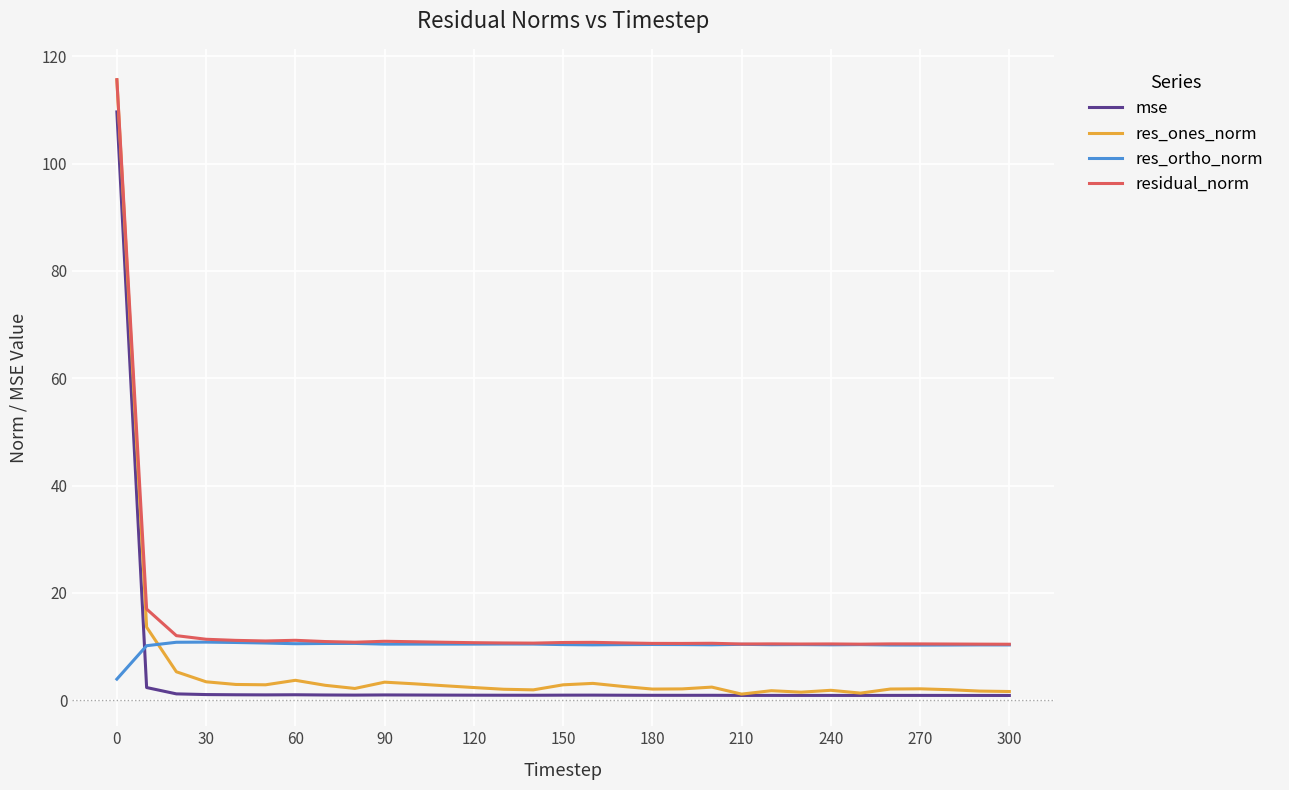

True or false: residual_norm has more than 1 points higher than both neighbors.

True